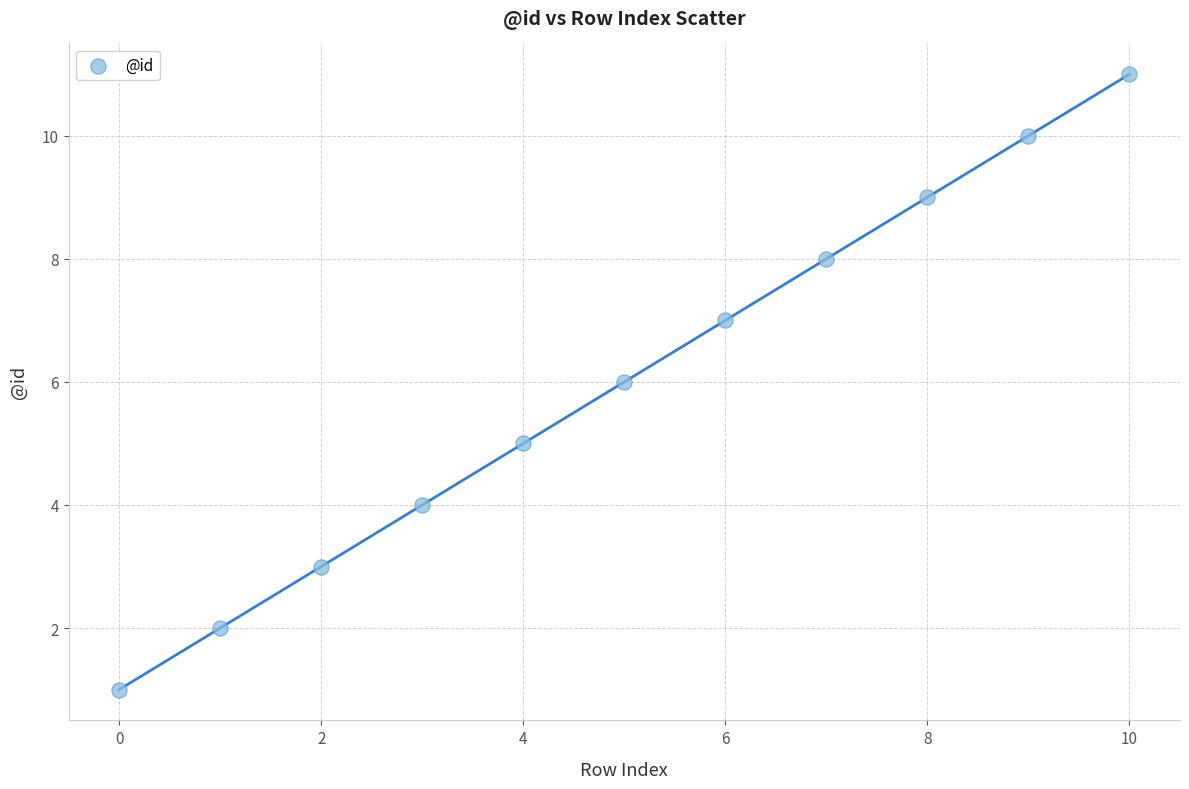

What is the range of Y values (max minus min)?

10